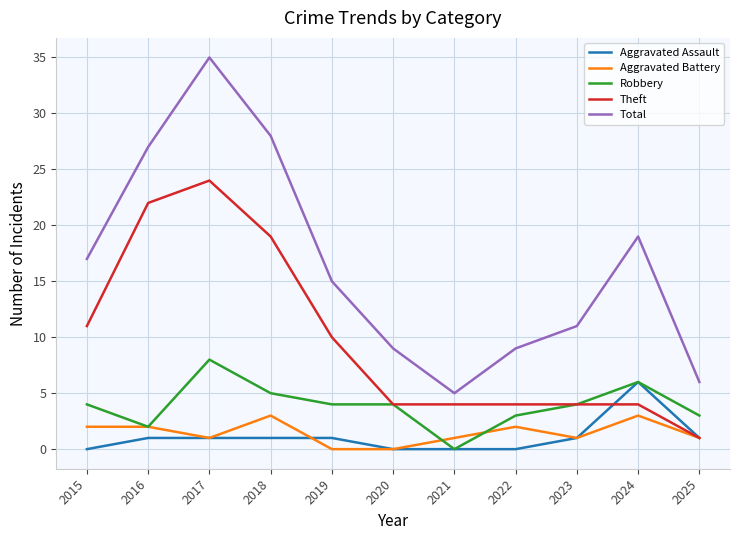

What value does the Theft series have at 2017, to the nearest 5?

25